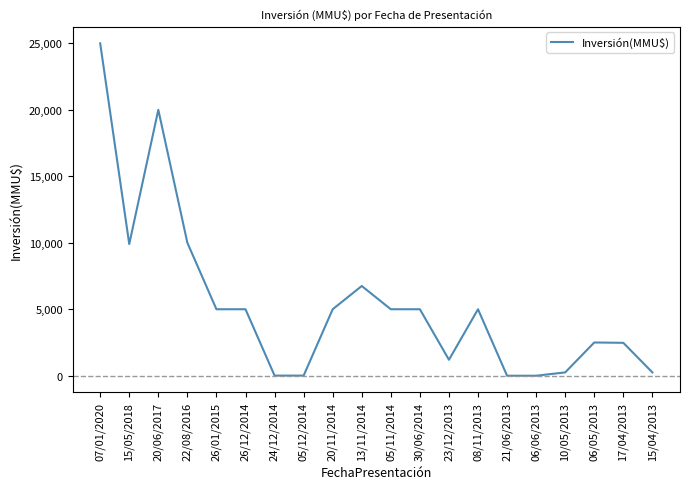

Is it true that the value at 22/08/2016 is 15205?

False